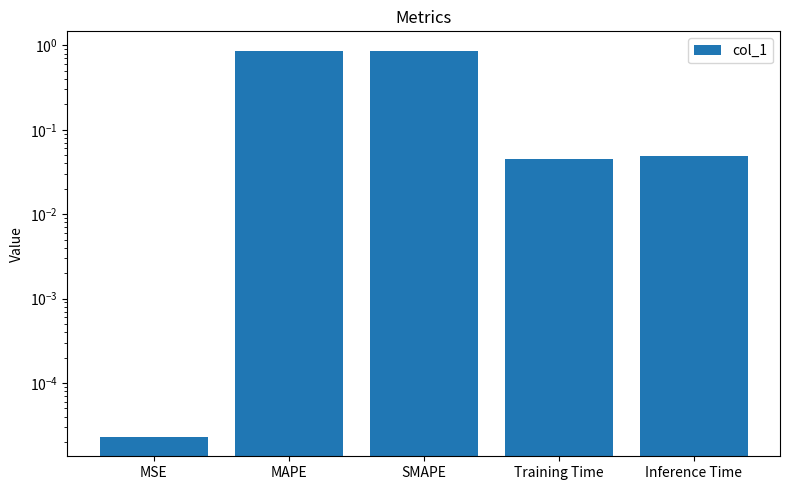

What is the difference between the maximum and minimum values?

0.9